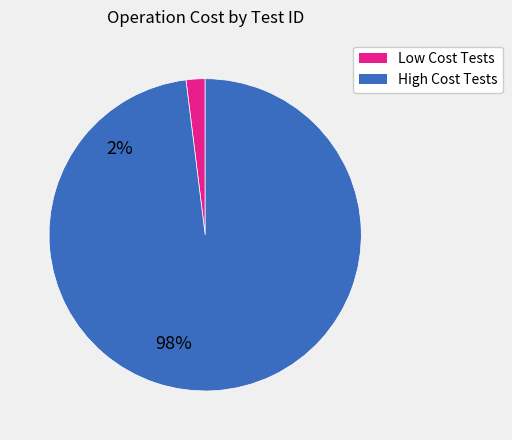

How many slices are in this pie chart?

2